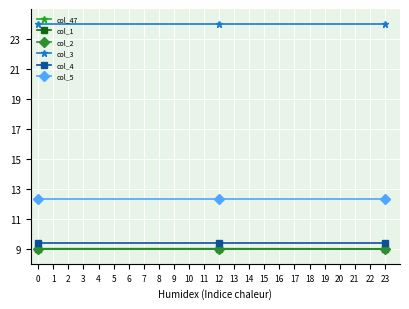

What is the value of the col_5 point at the 2nd from the left?

12.3